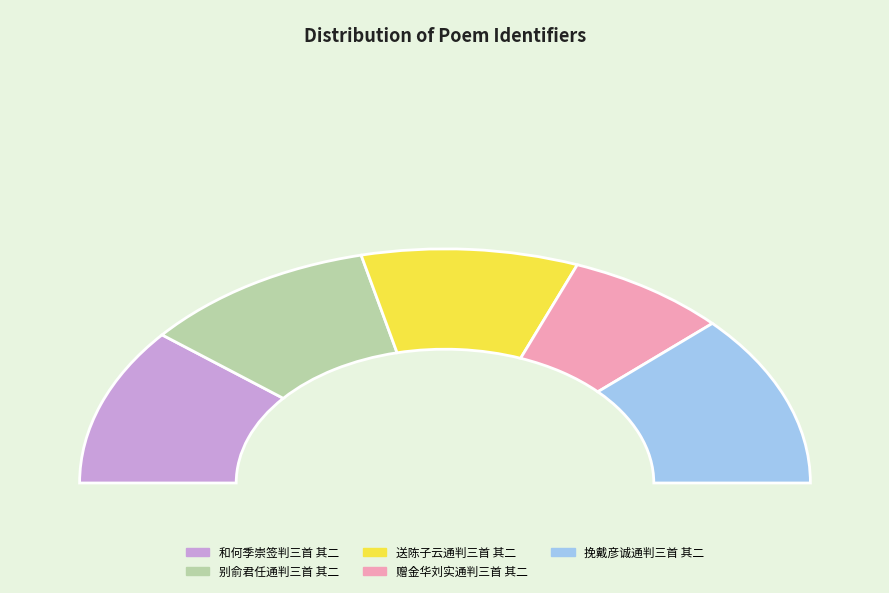

What percentage is NOT represented by 赠金华刘实通判三首 其二?

85.7%